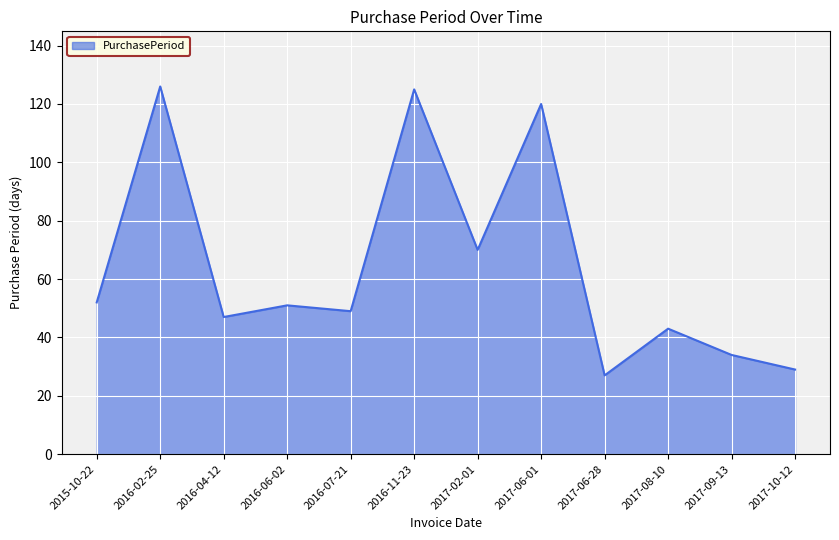

Approximately how many times larger is the value at 2016-11-23 compared to 2017-08-10?

2.9